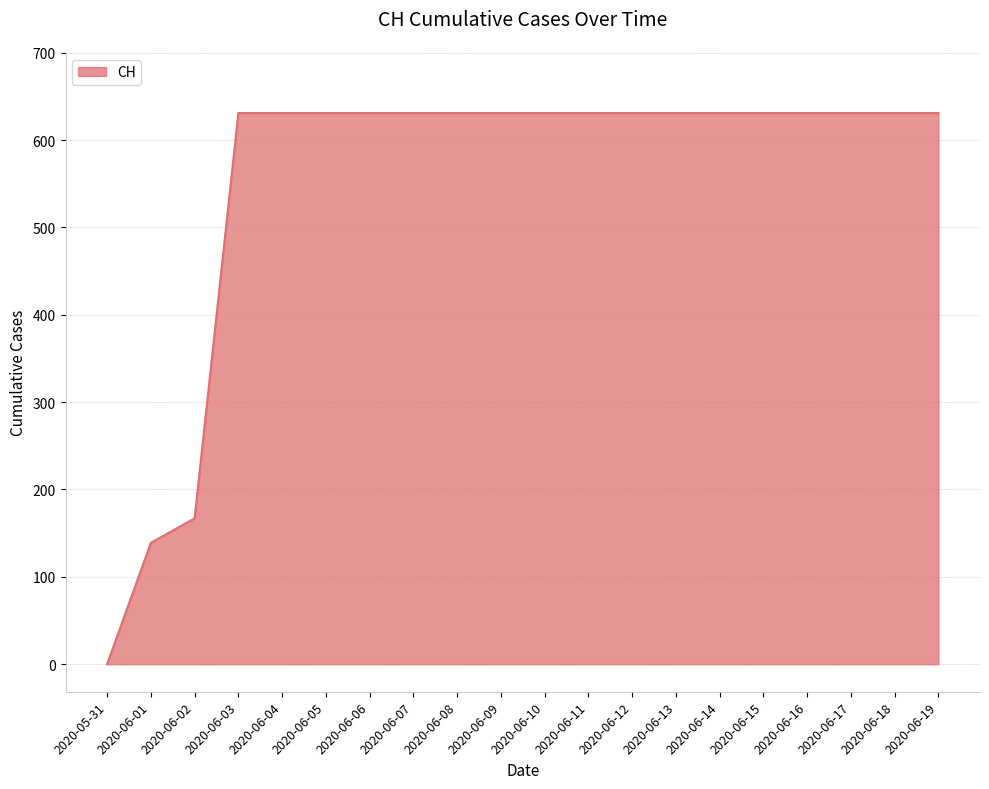

Approximately how many times larger is the value at 2020-06-12 compared to 2020-06-03?

1.0